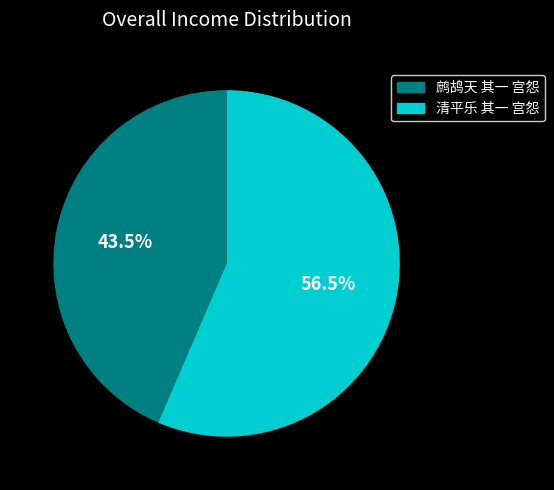

Which category has the smallest portion of the pie?

鹧鸪天 其一 宫怨